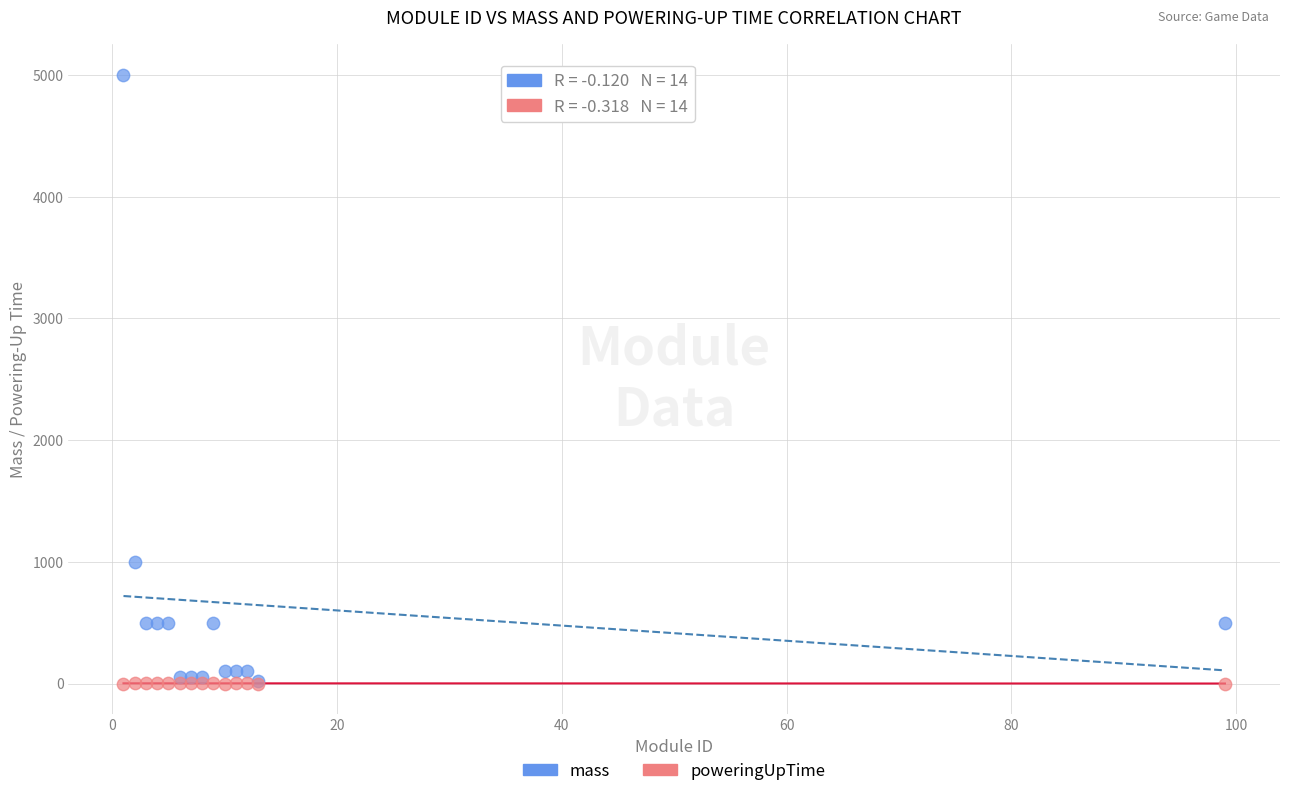

In the mass series, what Y value is closest to 2510?

1000.0